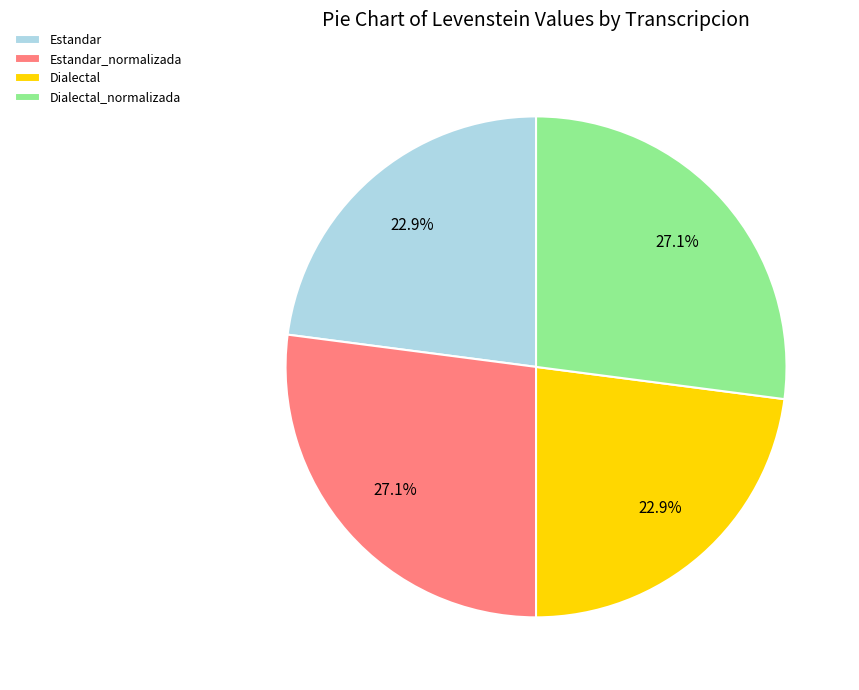

How many slices are in this pie chart?

4